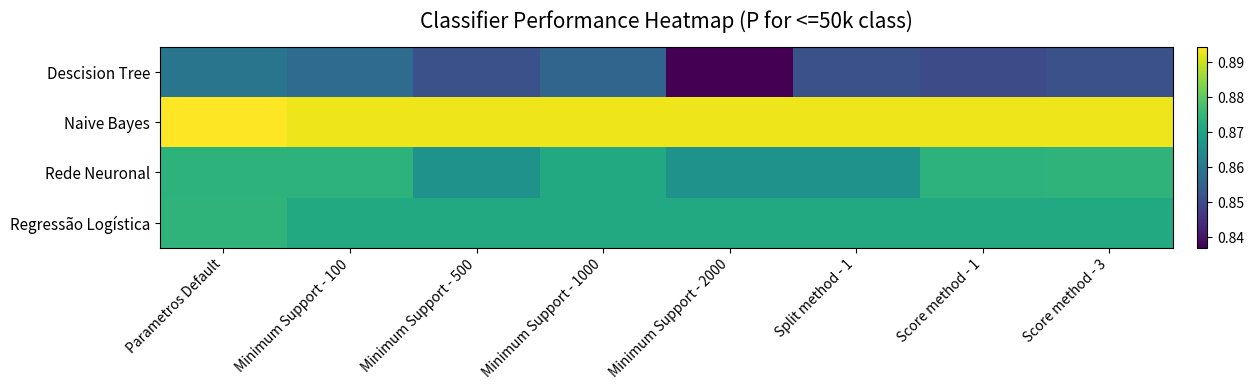

At how many categories does at least one series exceed 0?

8